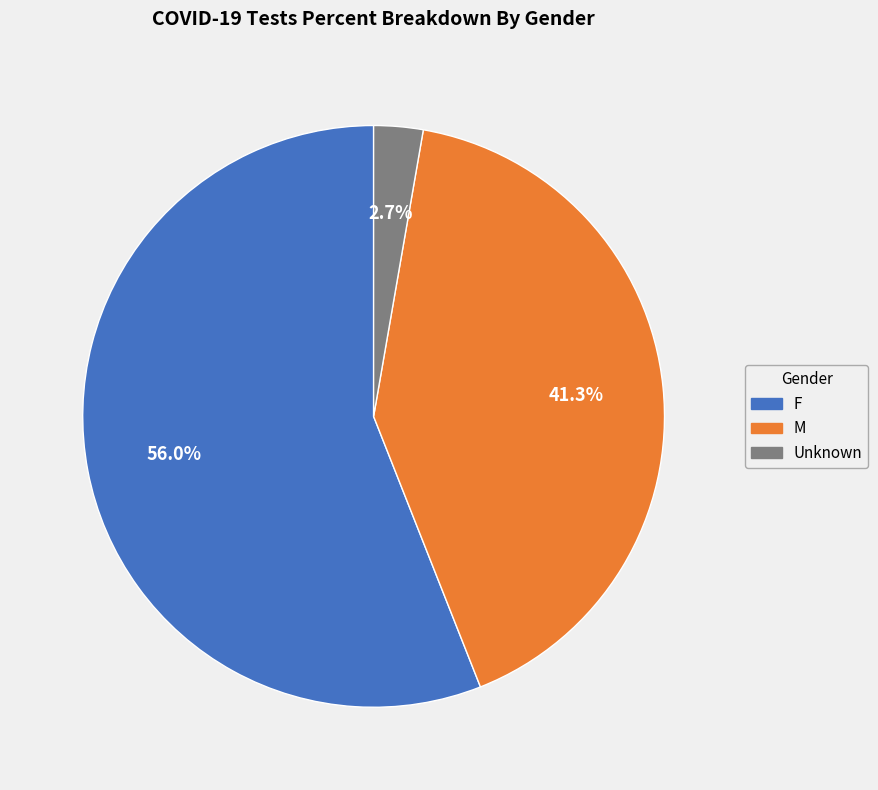

Is there any slice that represents more than half of the pie?

Yes